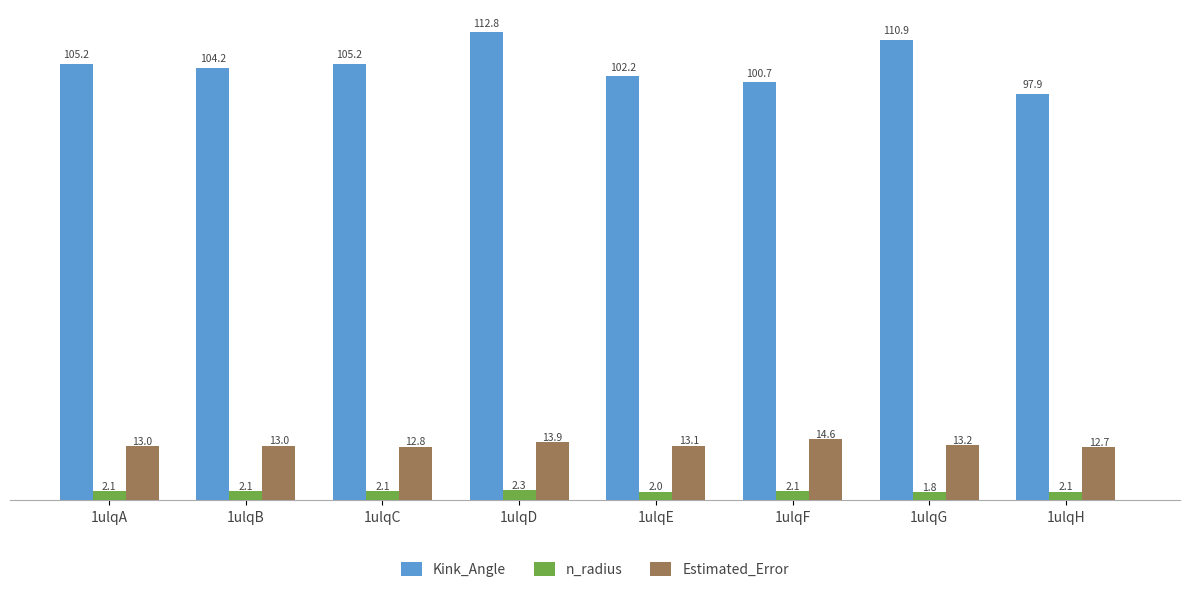

What is the total value across all series at 1ulqA?

120.3